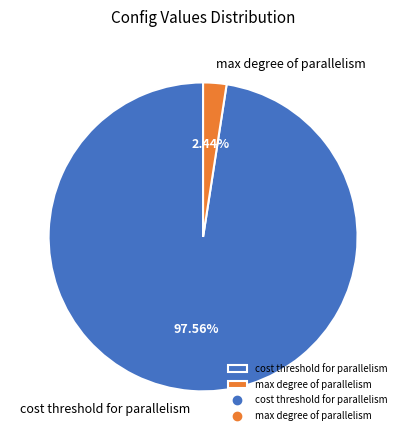

How many segments does this pie chart have?

2